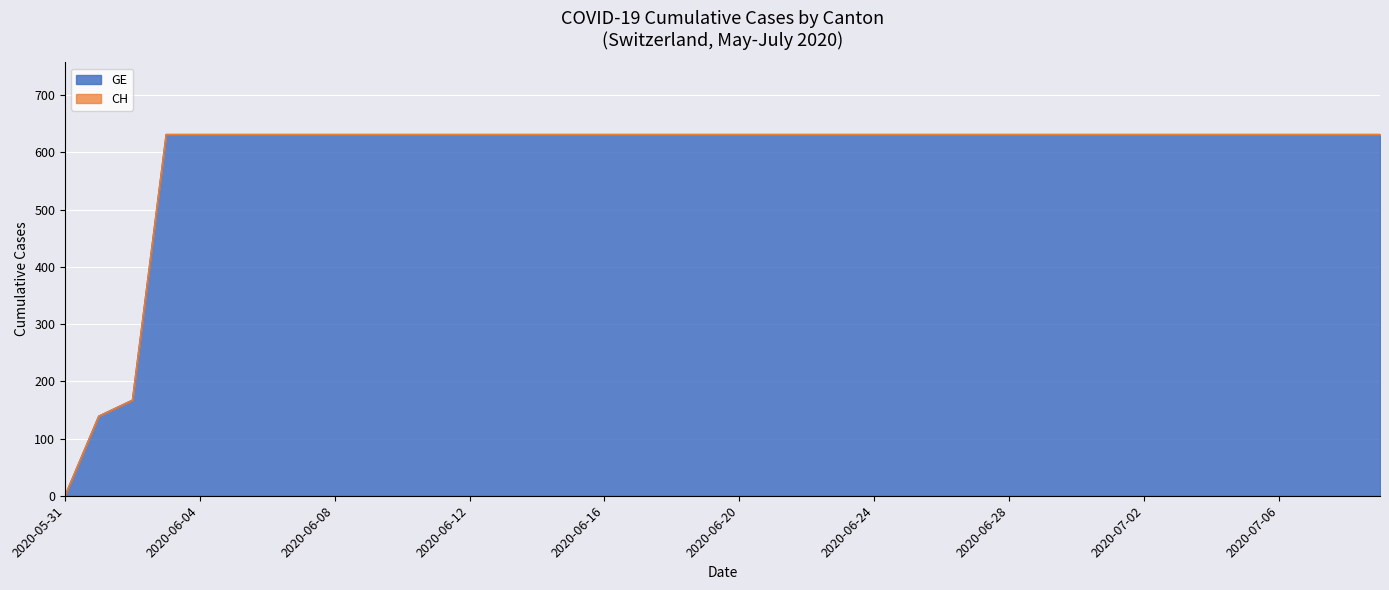

What is the difference between the maximum and minimum values in the CH series?

631